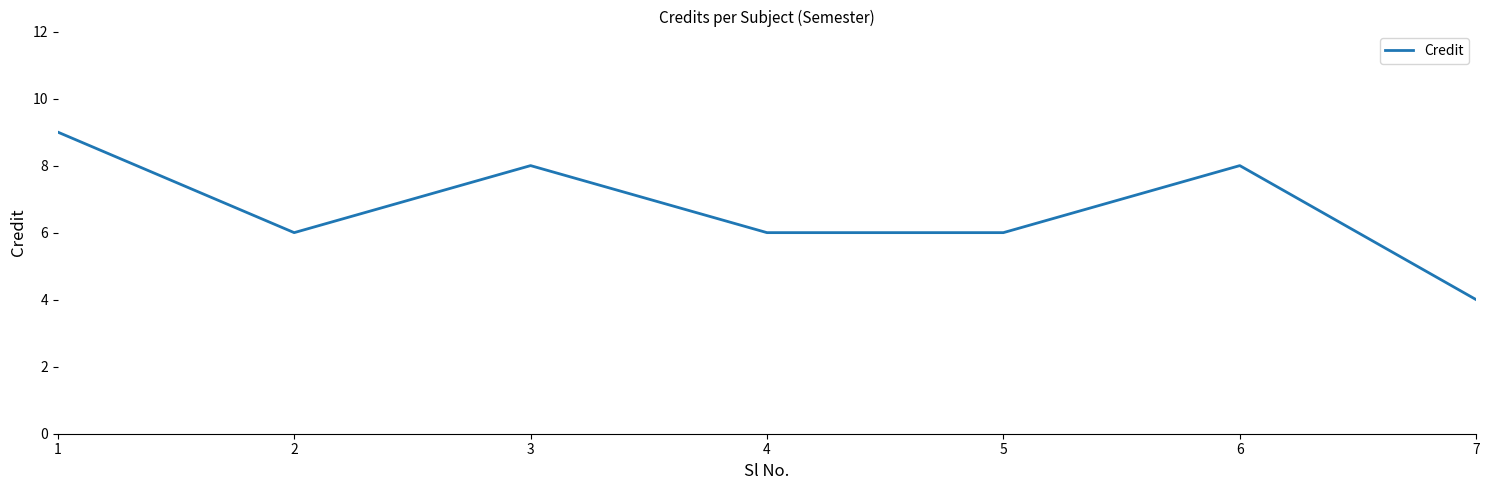

Where does the data first go above 6?

1